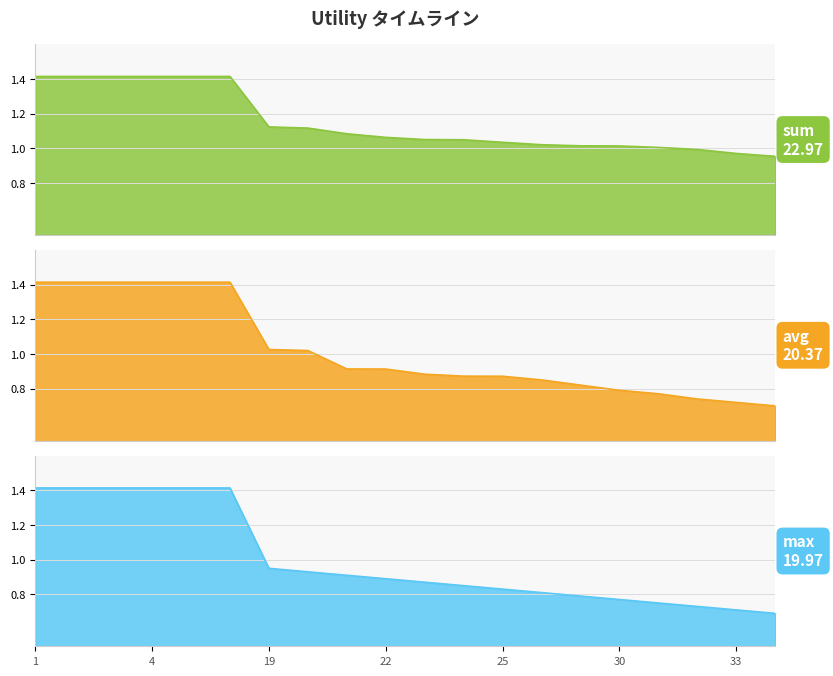

At how many categories does at least one series exceed 0?

20